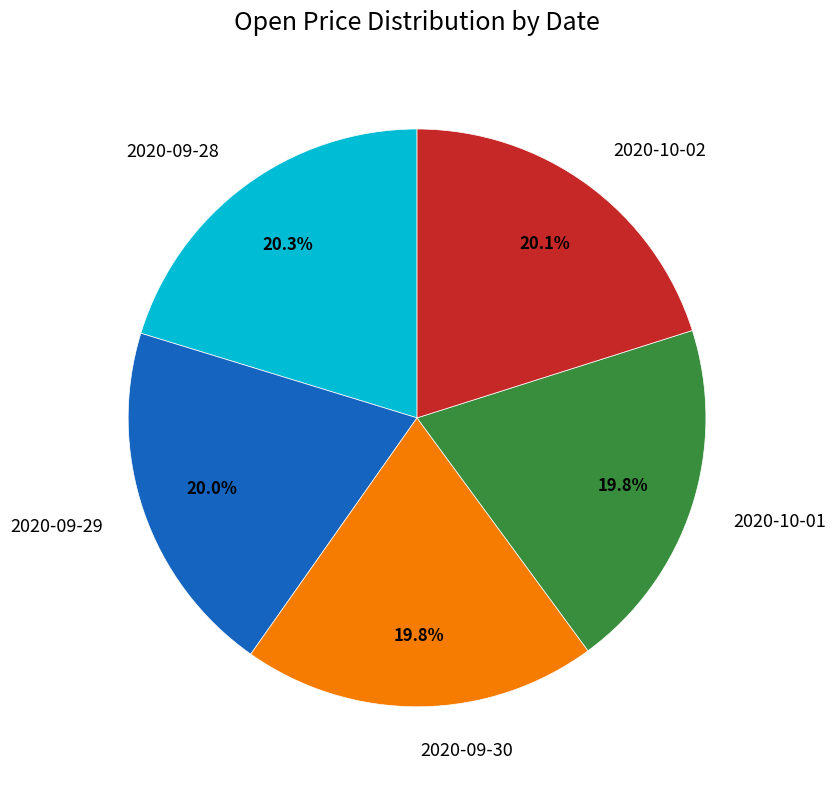

Is there a majority slice in this chart?

No